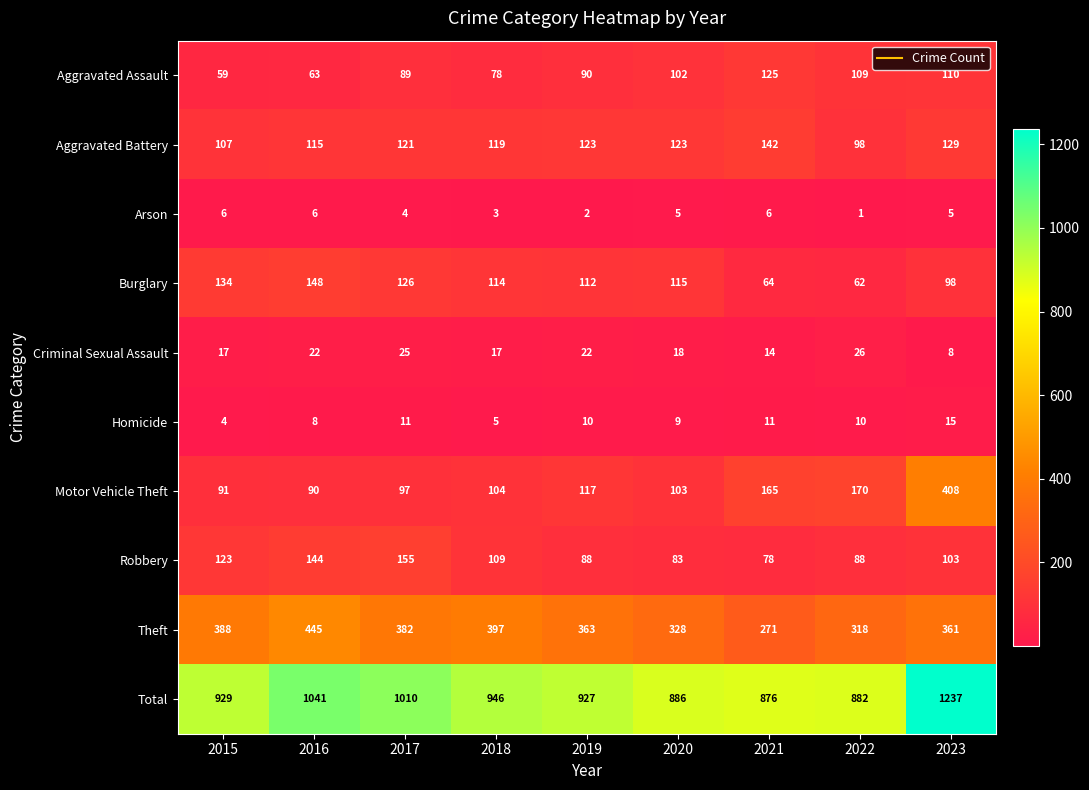

Between 2015 and 2020, which series saw the biggest shift?

Theft